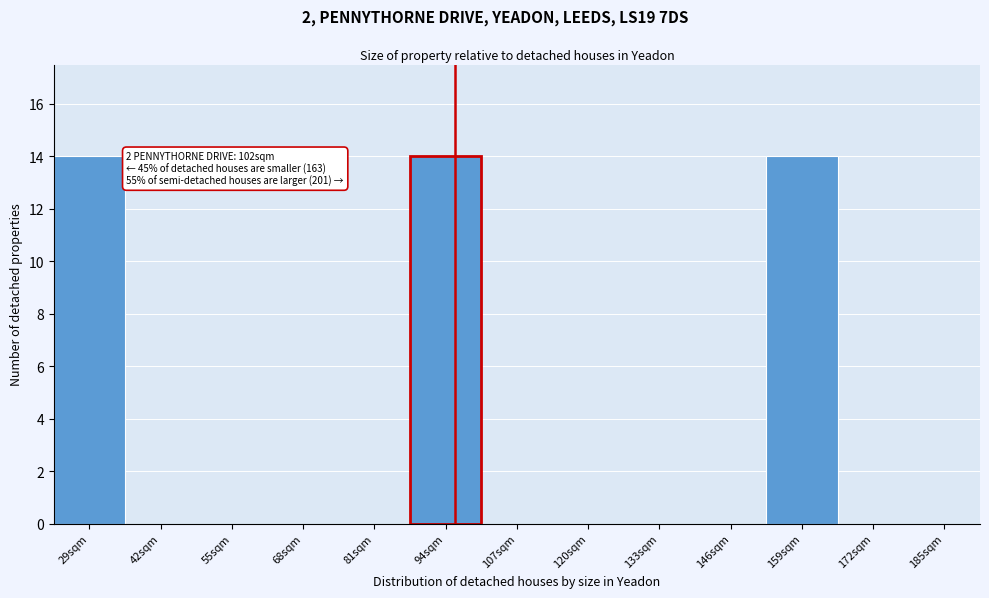

Reading left to right, transcribe all the data shown in this chart.

29sqm=14	42sqm=0	55sqm=0	68sqm=0	81sqm=0	94sqm=14	107sqm=0	120sqm=0	133sqm=0	146sqm=0	159sqm=14	172sqm=0	185sqm=0